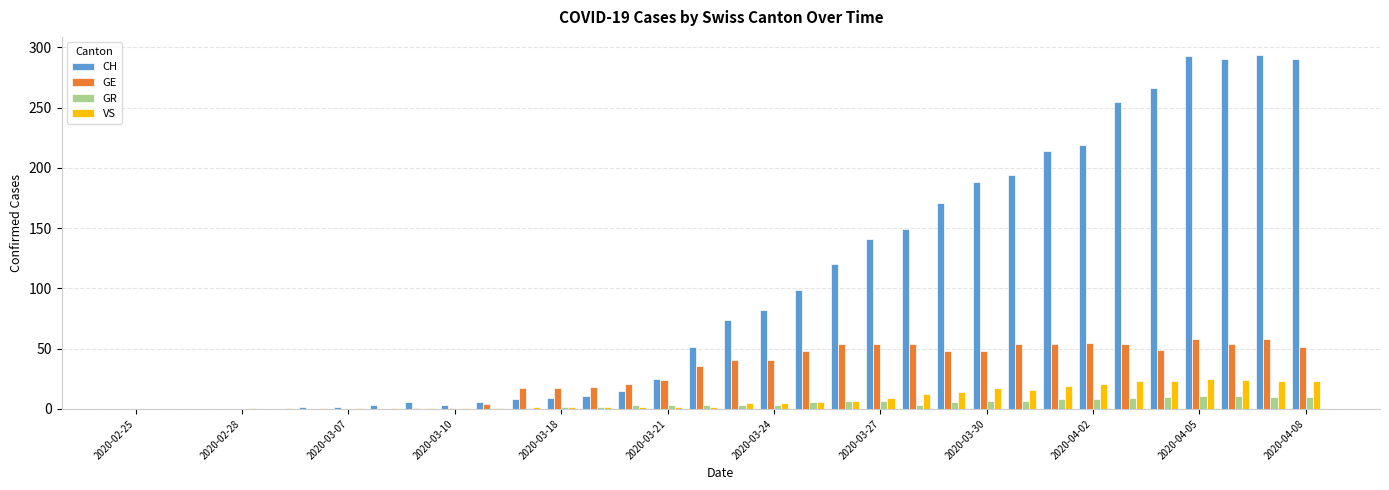

Which series has the largest total across all categories?

CH